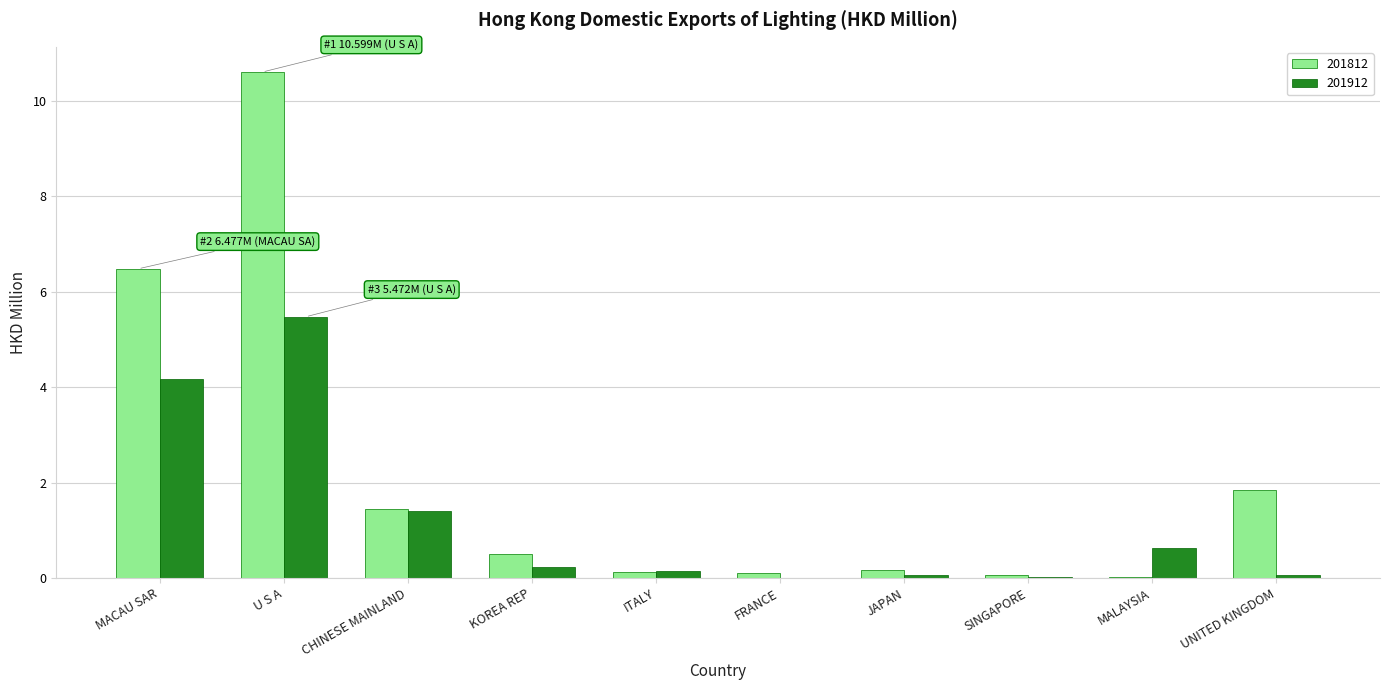

What is the sum of all 201912 values?

12.2